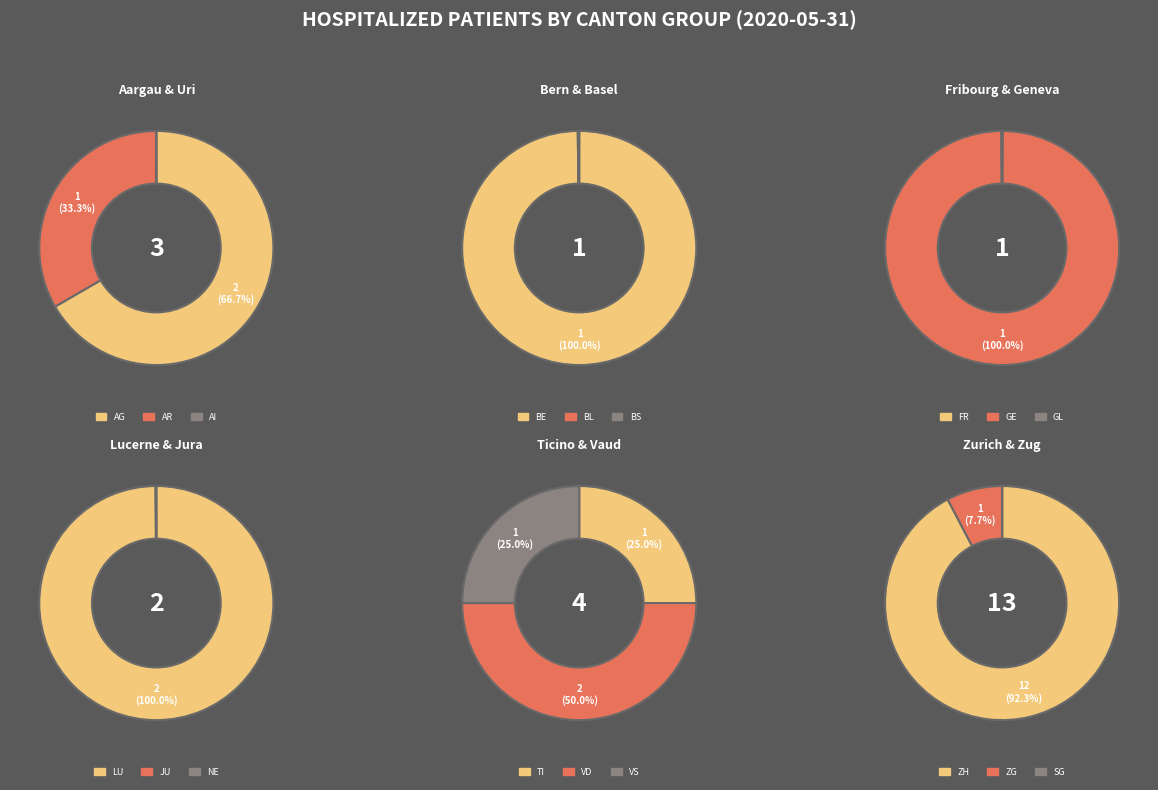

To the nearest percent, what is the combined percentage of 4 and 8?

15%